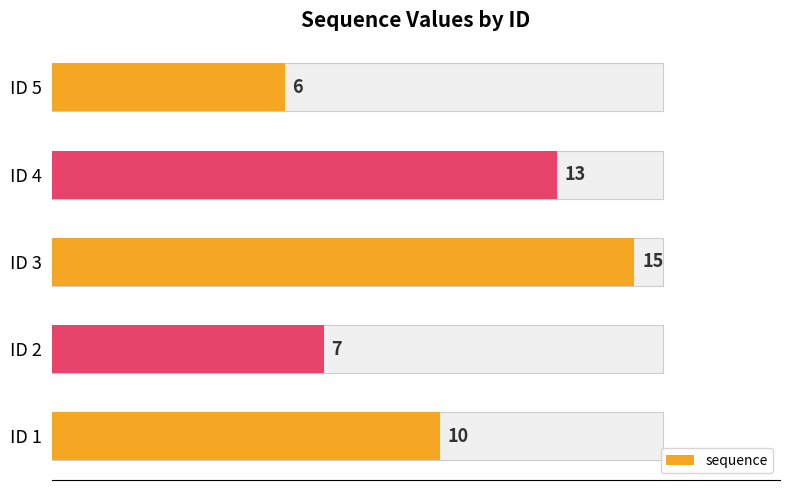

Reading left to right, what are all the values shown in this chart?

10	7	15	13	6